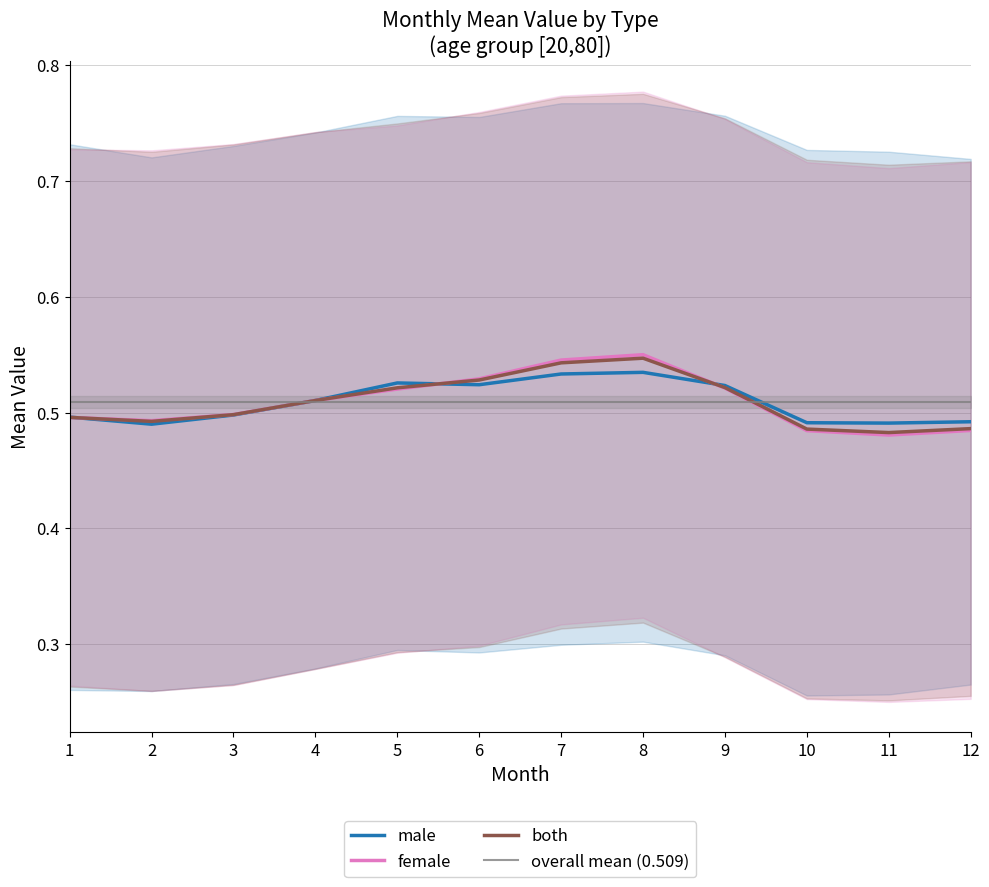

At how many categories does at least one series exceed 0?

12